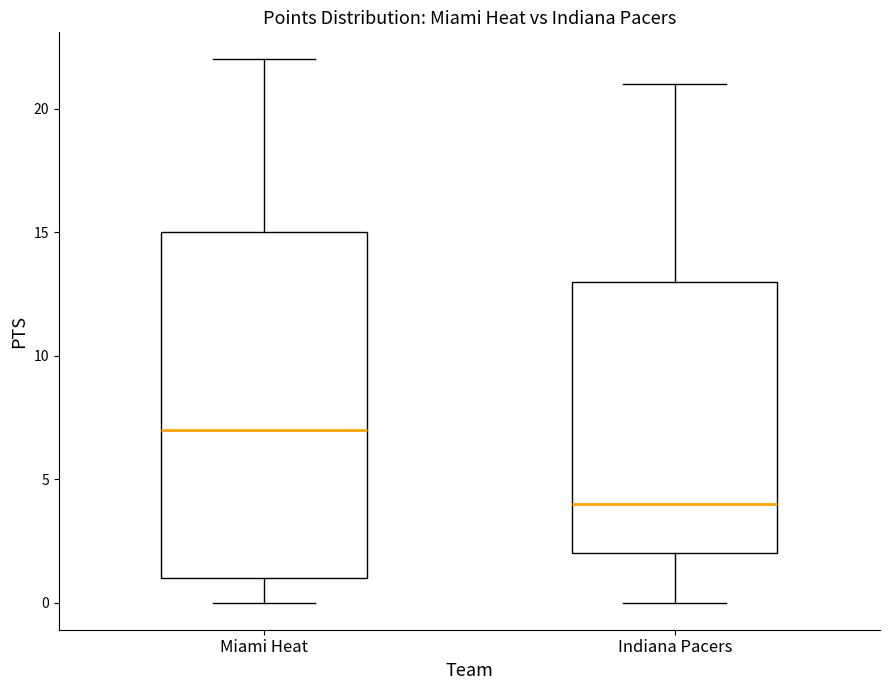

Reading left to right, transcribe this box plot: for each box, give where its median line is, the range the box spans, and where its two whiskers end, as read against the y-axis. The values are not printed on the chart, so give them approximately, as read against the axis.

Miami Heat: median 7, box 1 to 15, whiskers 0 to 22
Indiana Pacers: median 4, box 2 to 13, whiskers 0 to 21